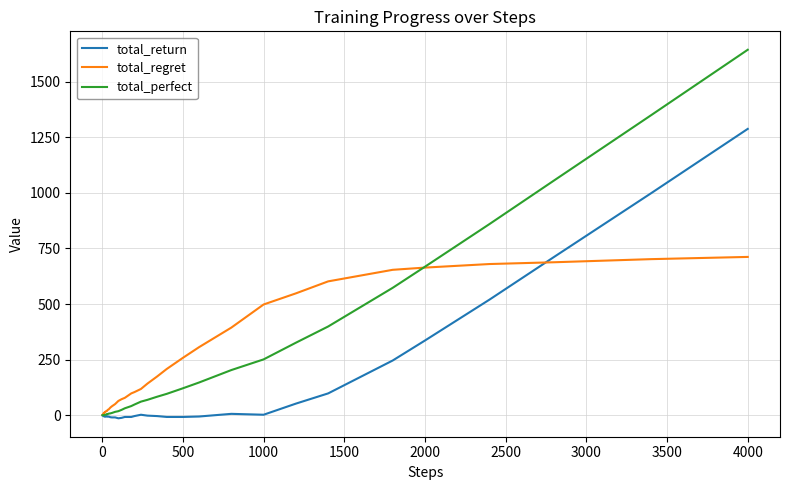

Does the chart display data point markers on the line(s)?

No